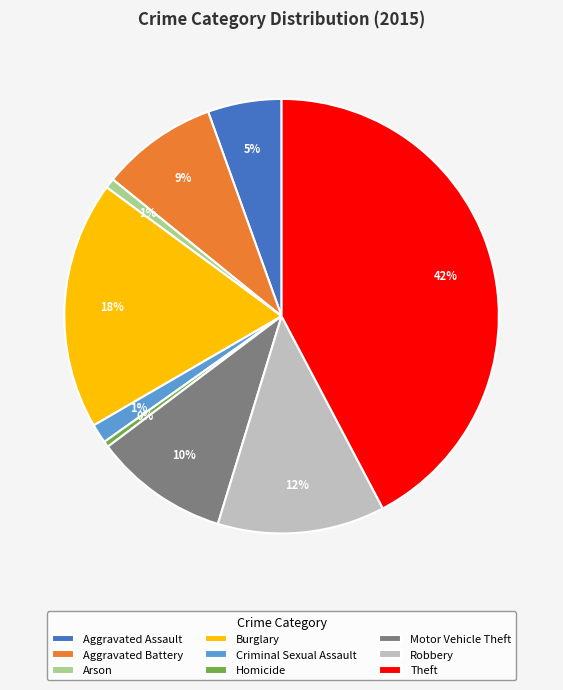

The Burglary slice represents 18% of the pie. True or false?

True